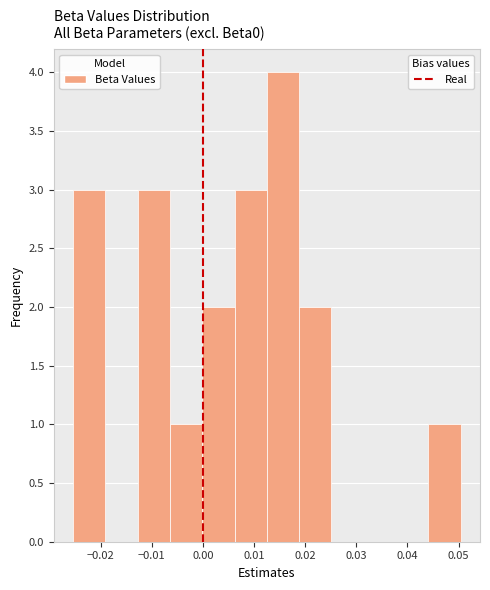

Reading left to right, transcribe this chart: for each bar, give the range it covers on the x-axis and its height. Neither the bar edges nor the heights are printed on the chart, so give them approximately, as read against the axes.

-0.025 to -0.019: 3
-0.019 to -0.013: 0
-0.013 to -0.006: 3
-0.006 to 0.000: 1
0.000 to 0.006: 2
0.006 to 0.013: 3
0.013 to 0.019: 4
0.019 to 0.025: 2
0.025 to 0.031: 0
0.031 to 0.038: 0
0.038 to 0.044: 0
0.044 to 0.050: 1